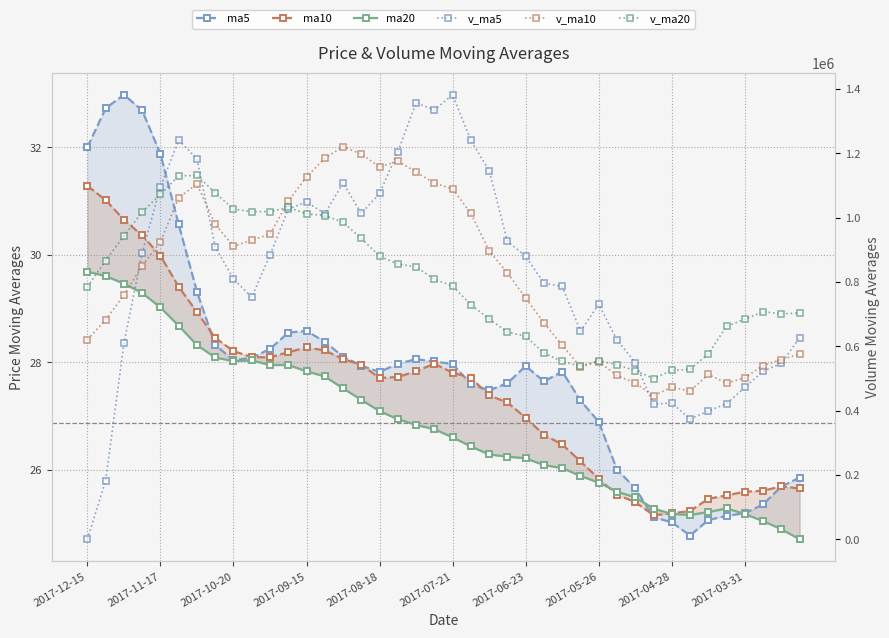

Between 24 and 2017-05-26, which is larger?

2017-05-26